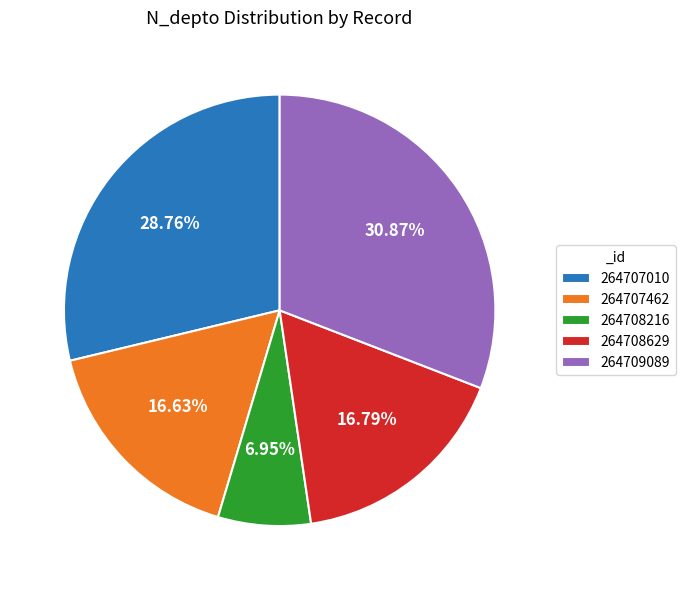

Which has a higher value, 264709089 or 264708629?

264709089